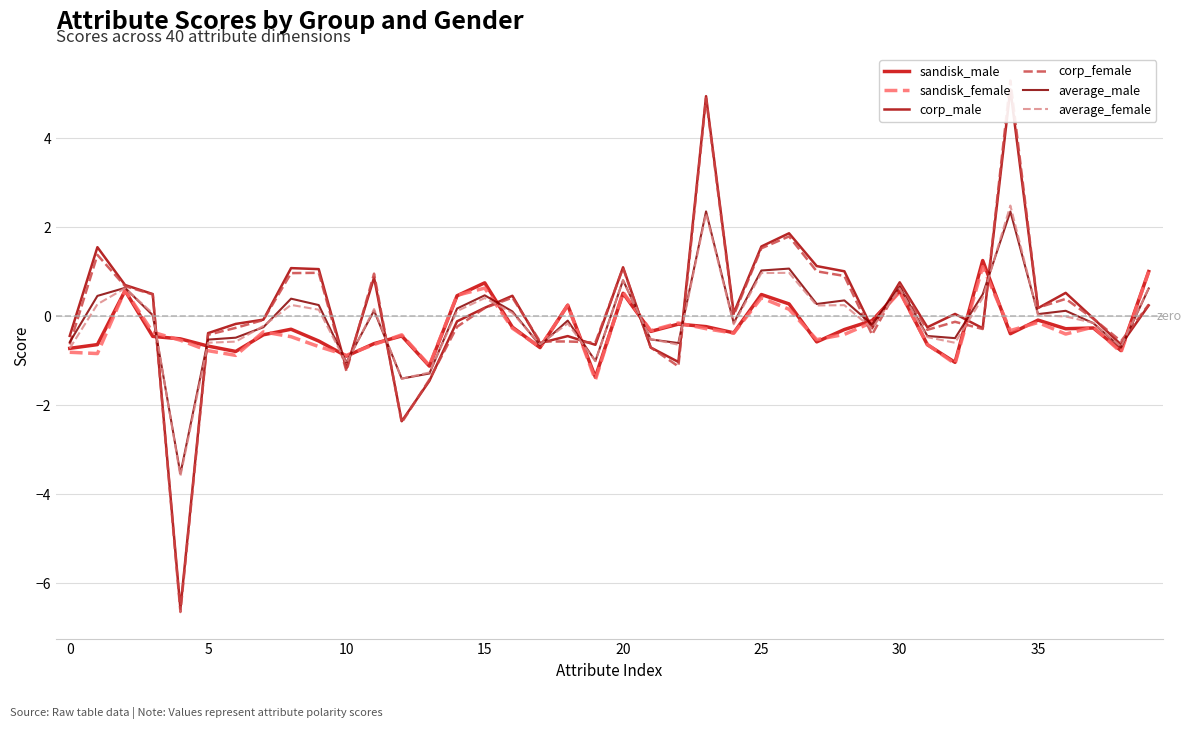

True or false: sandisk_female has a value of 0.5 at 30.

True